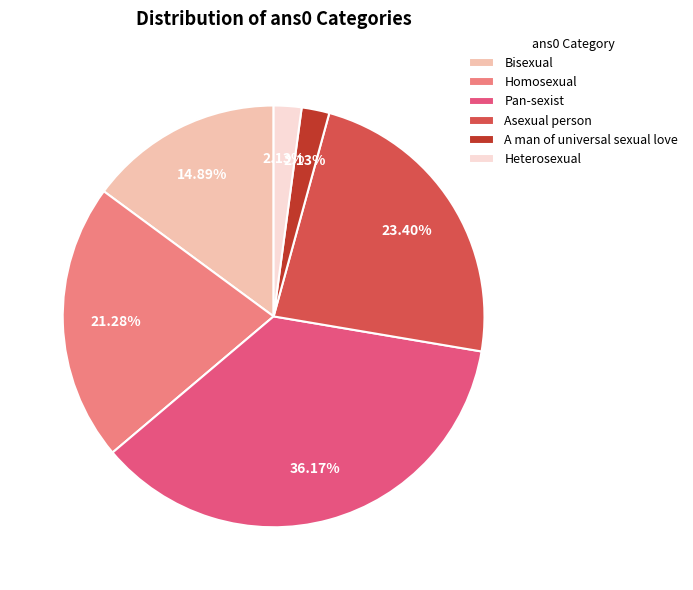

To the nearest percent, what is the difference between the A man of universal sexual love and Pan-sexist slice percentages?

34%